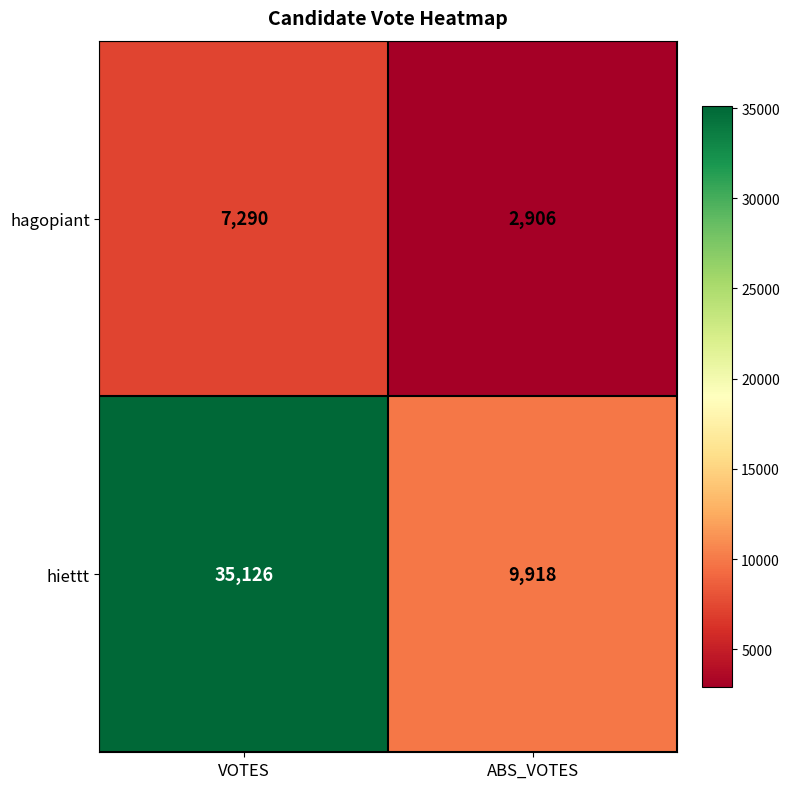

Reading left to right, what are all the values shown in this chart?

hagopiant: VOTES=7290	ABS_VOTES=2906
hiettt: VOTES=35126	ABS_VOTES=9918